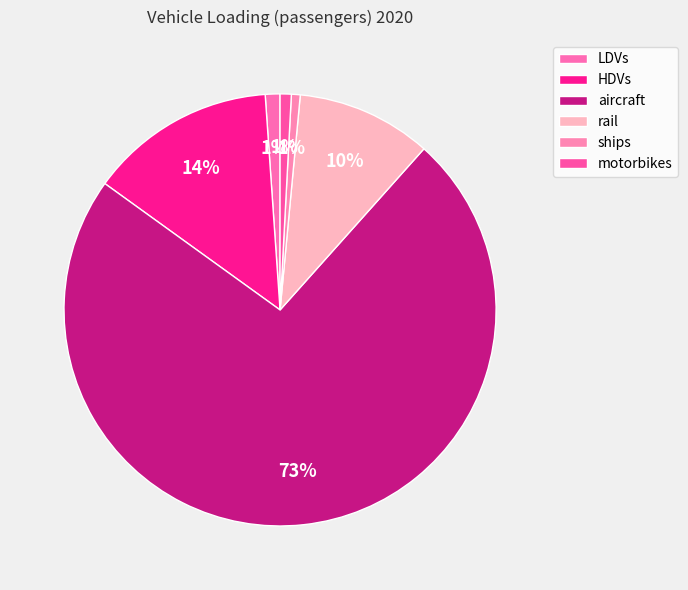

How many segments does this pie chart have?

6